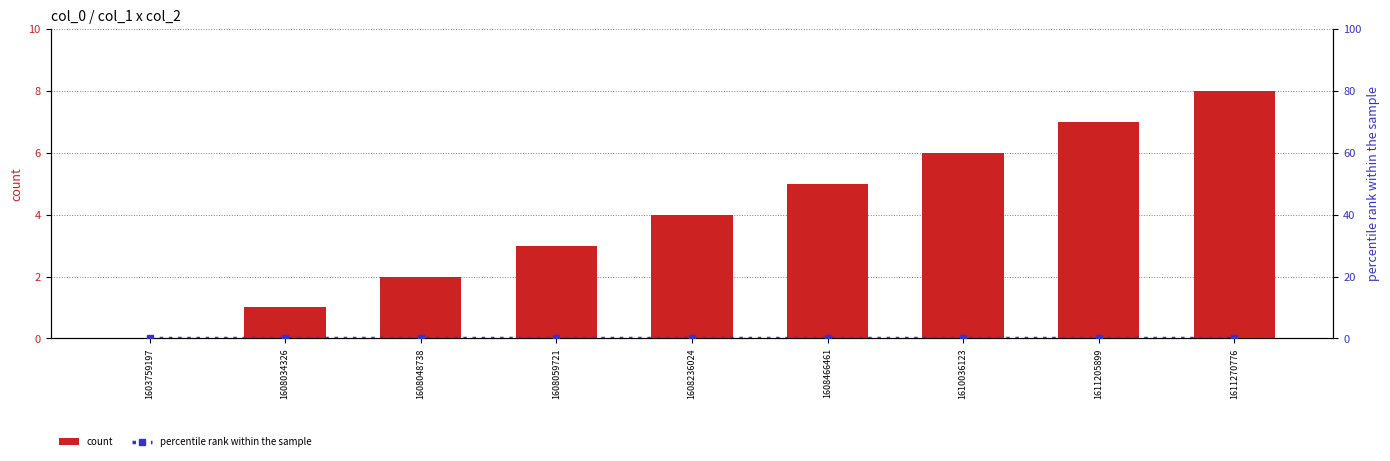

Which has a higher value, 1608034326 or 1611270776?

1611270776